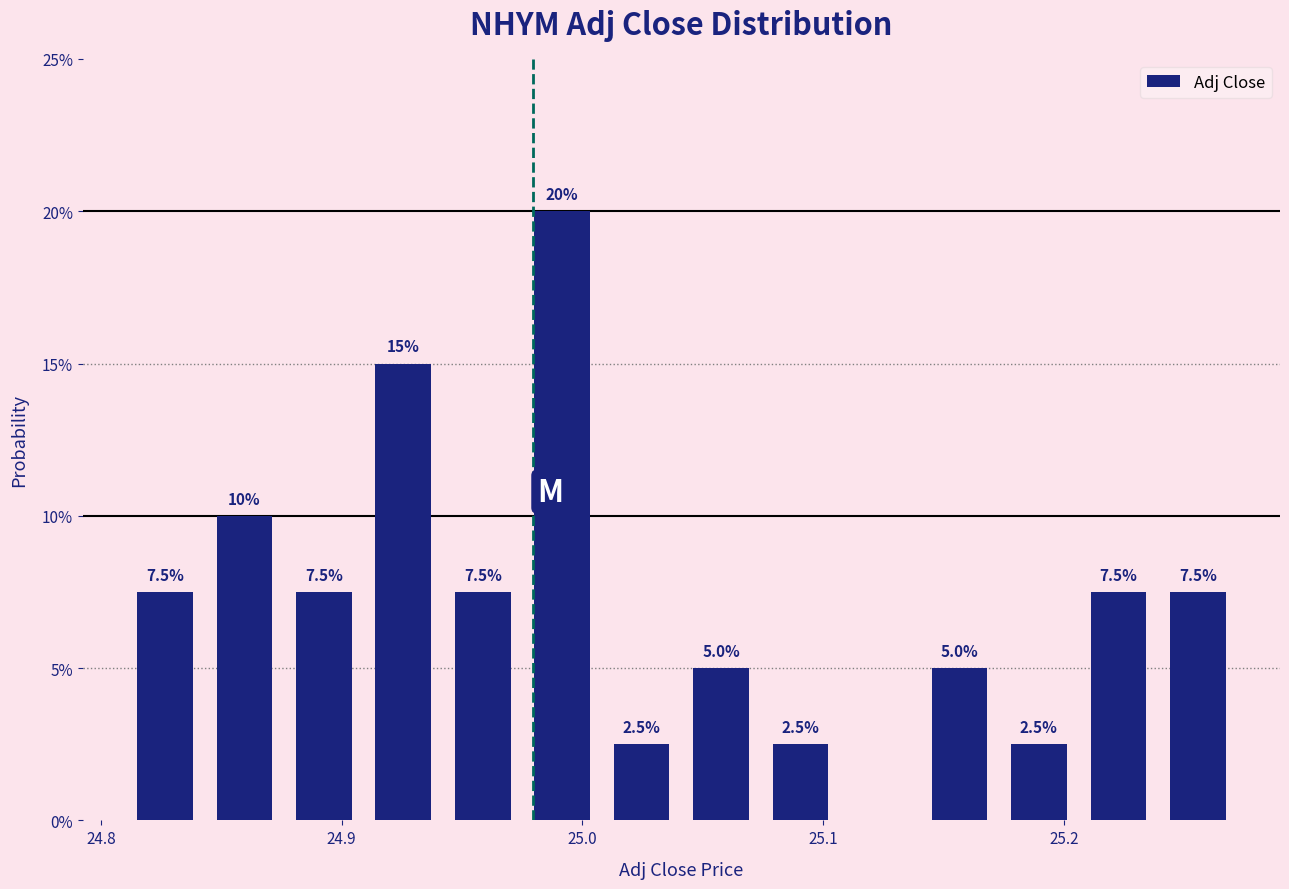

Read against the x-axis, roughly where is the centre of the tallest bar?

24.99